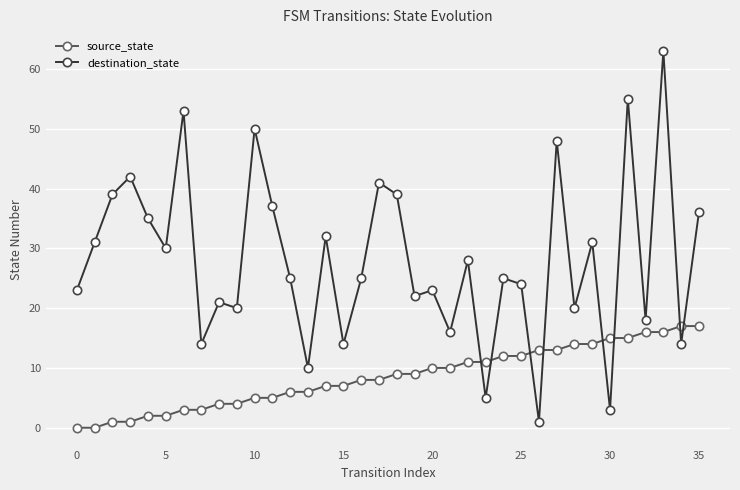

What is the sum of all destination_state values?

1013